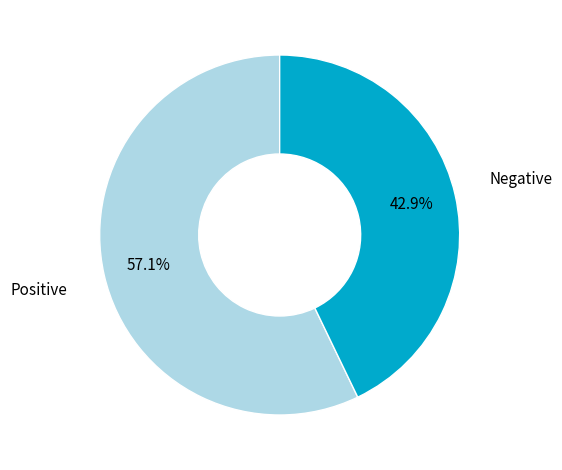

How many segments does this pie chart have?

2